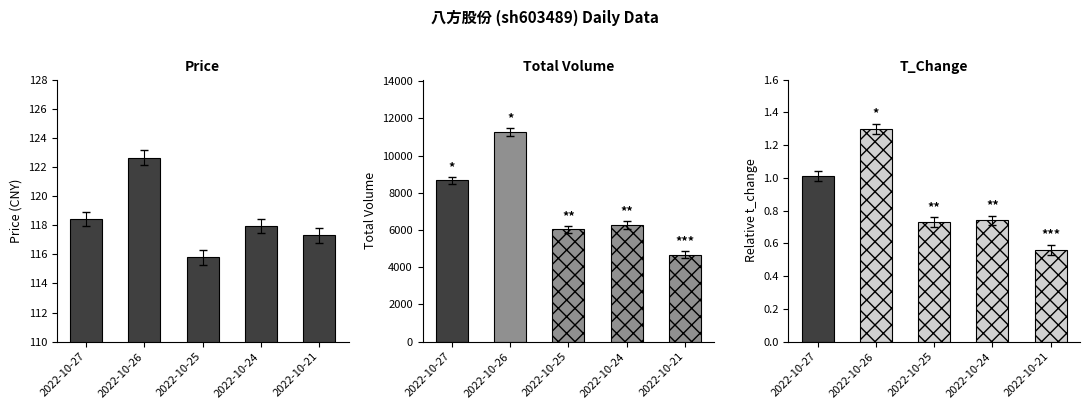

What is the sum of the values at 2022-10-24 and 2022-10-27?

236.3